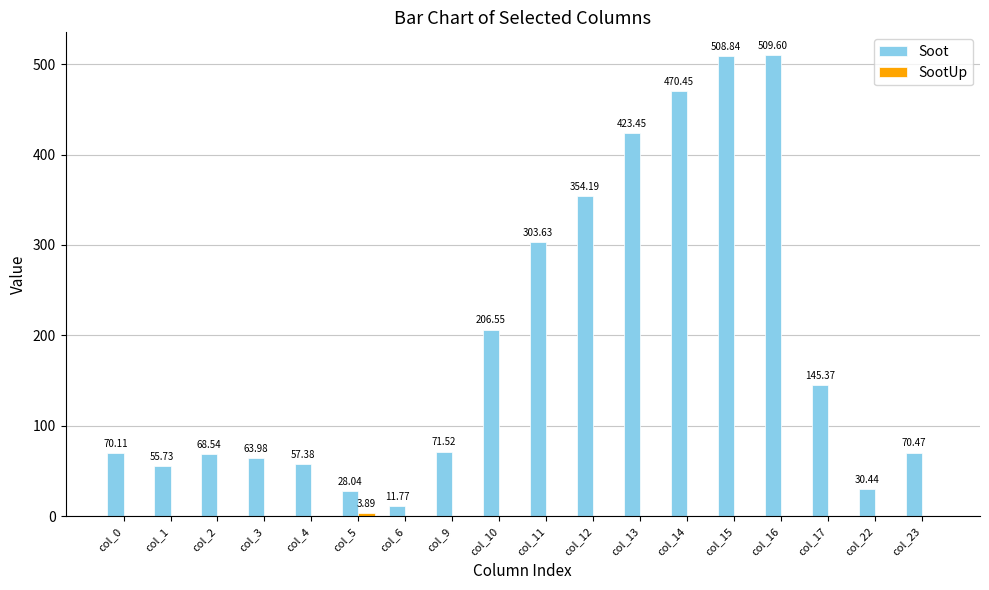

What value does the Soot series have at col_10?

206.5